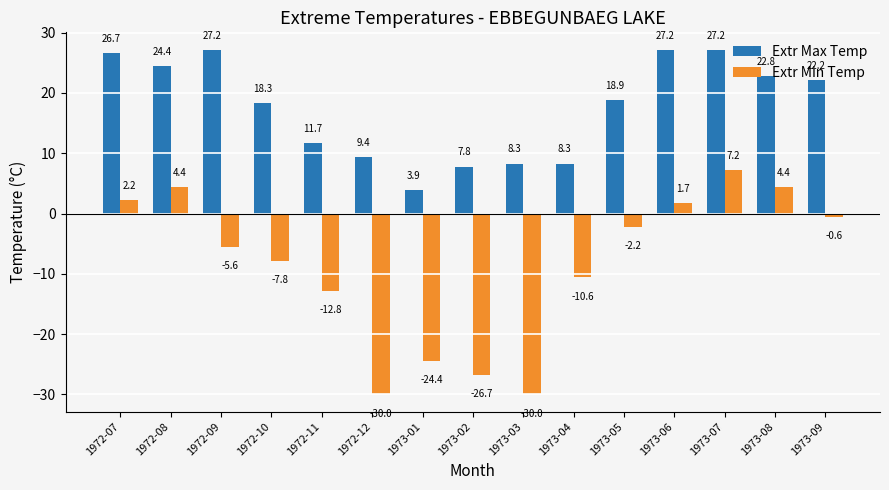

Which series has the largest total across all categories?

Extr Max Temp